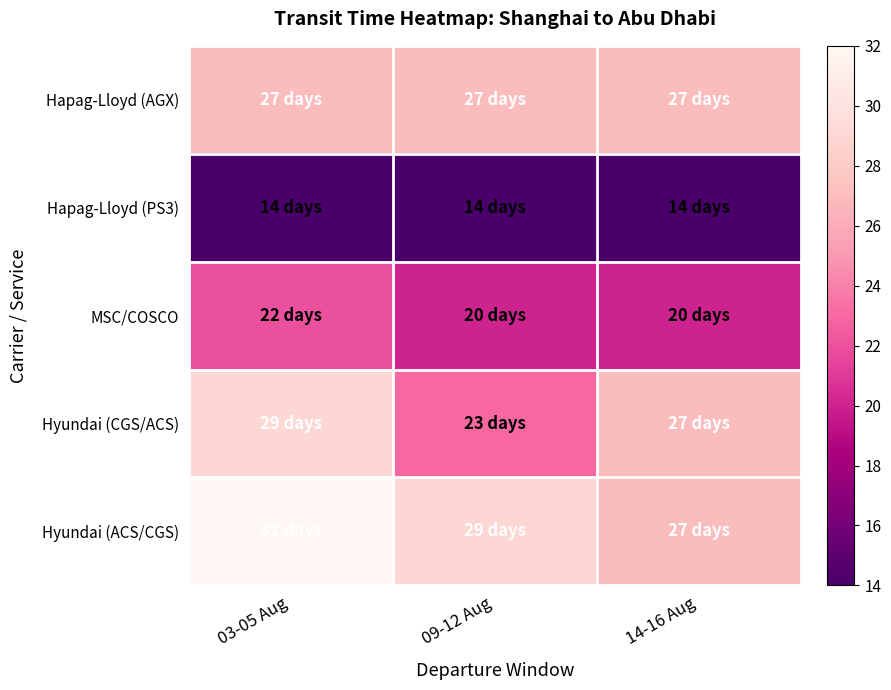

What is the smallest value displayed?

14